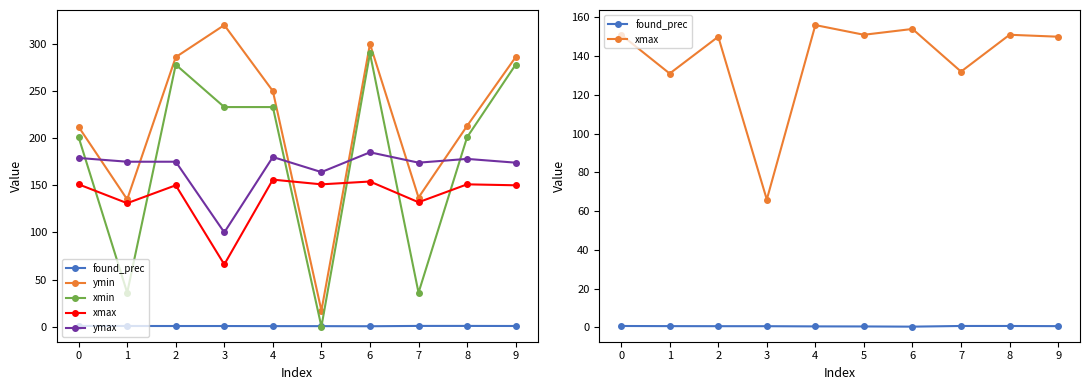

True or false: xmin has more than 2 interior local peaks.

False